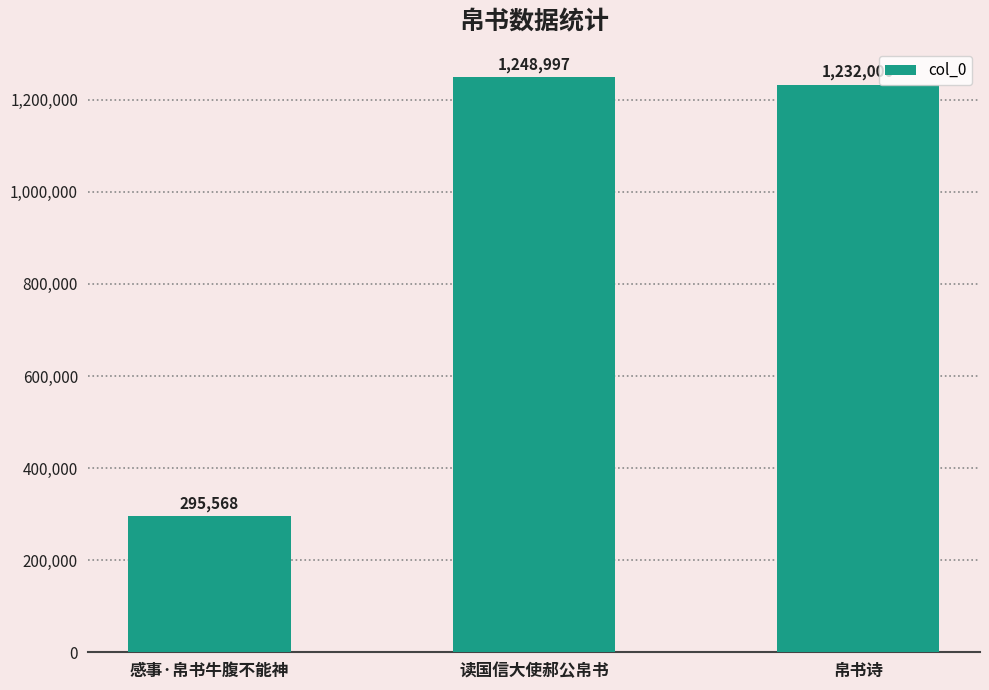

The chart shows a value of 2089290 at 帛书诗. True or false?

False